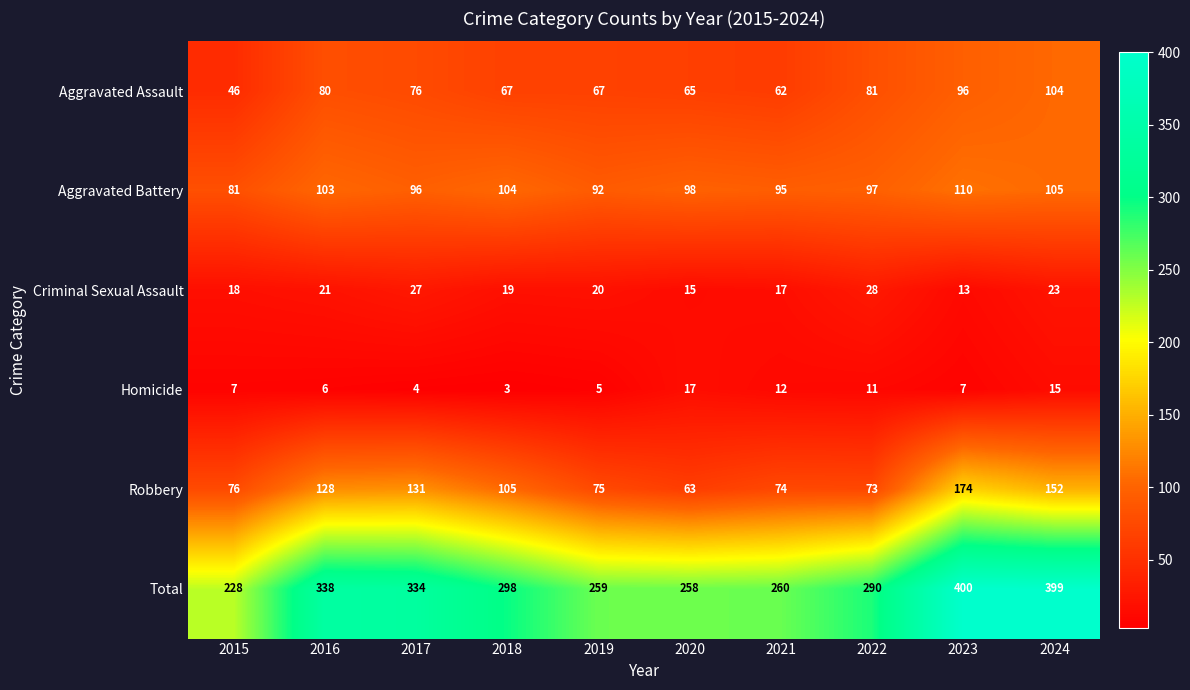

What is the sum of all Aggravated Assault values?

744